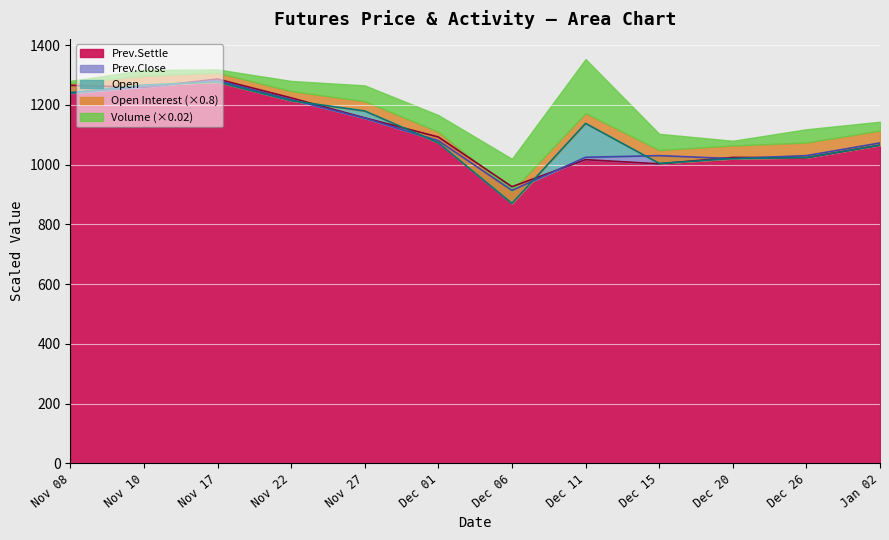

What is the spread (max minus min) of values at Dec 01?

19.5